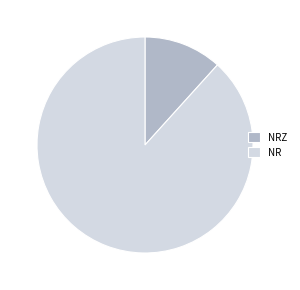

The NR slice represents 88% of the pie. True or false?

True